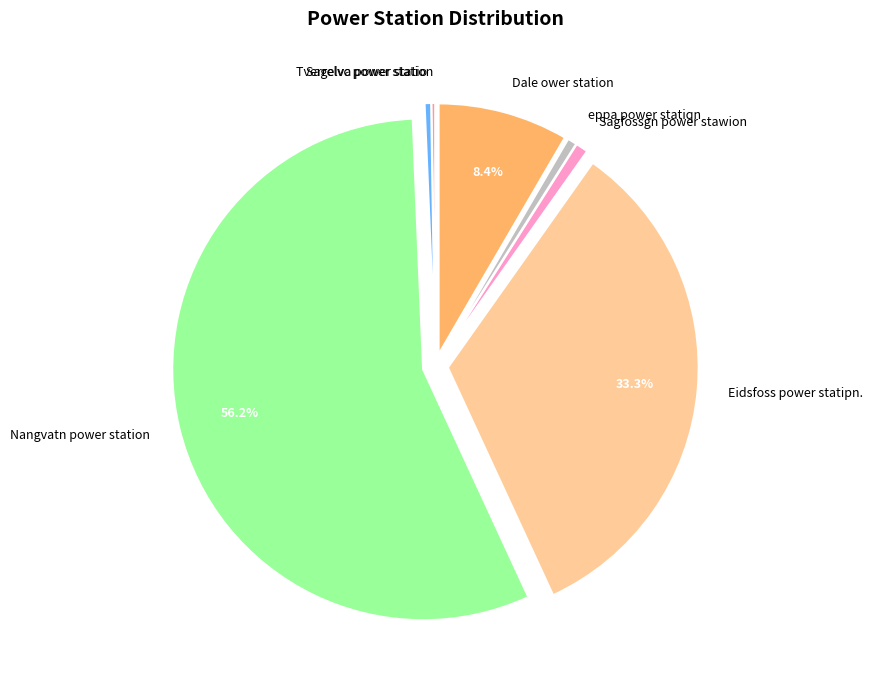

Which category has the biggest portion of the pie?

Nangvatn power station